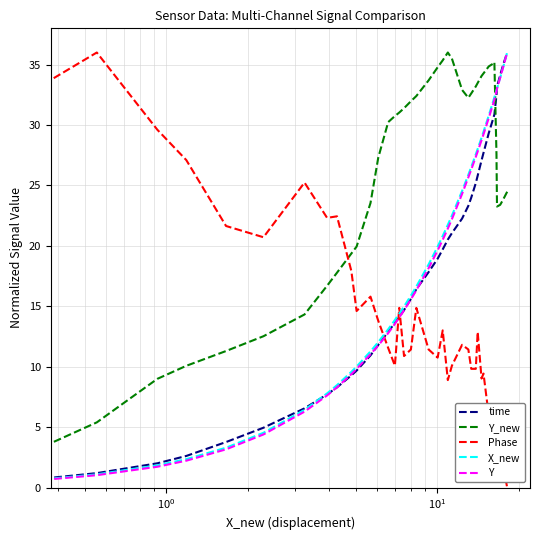

Which series ends up on top after the final intersection of Y and Phase?

Y